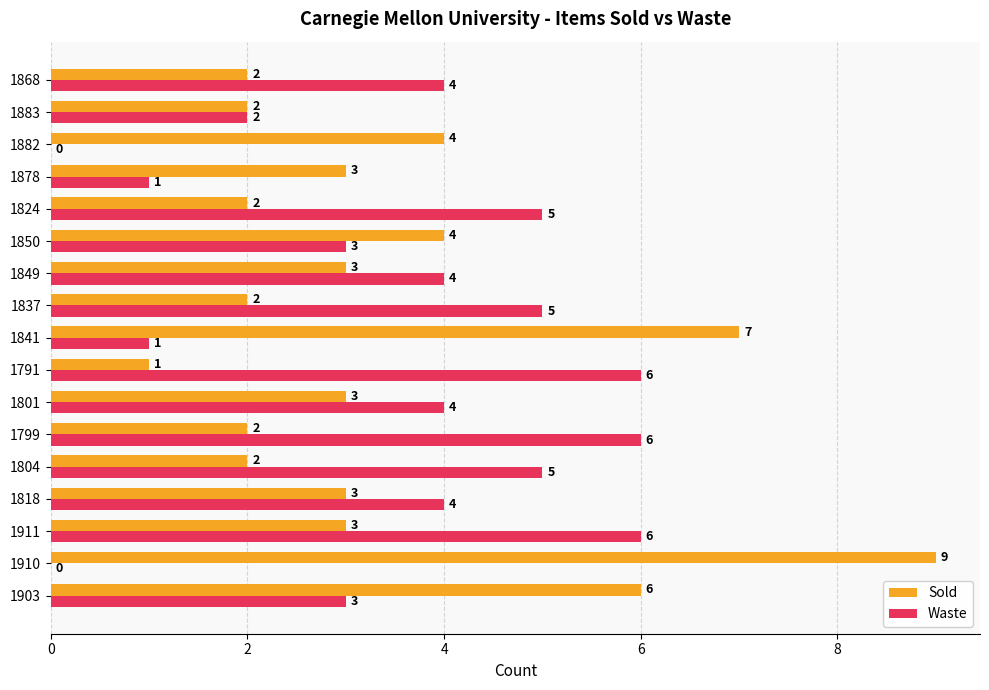

Is it true that Sold equals 2 at 1799?

True